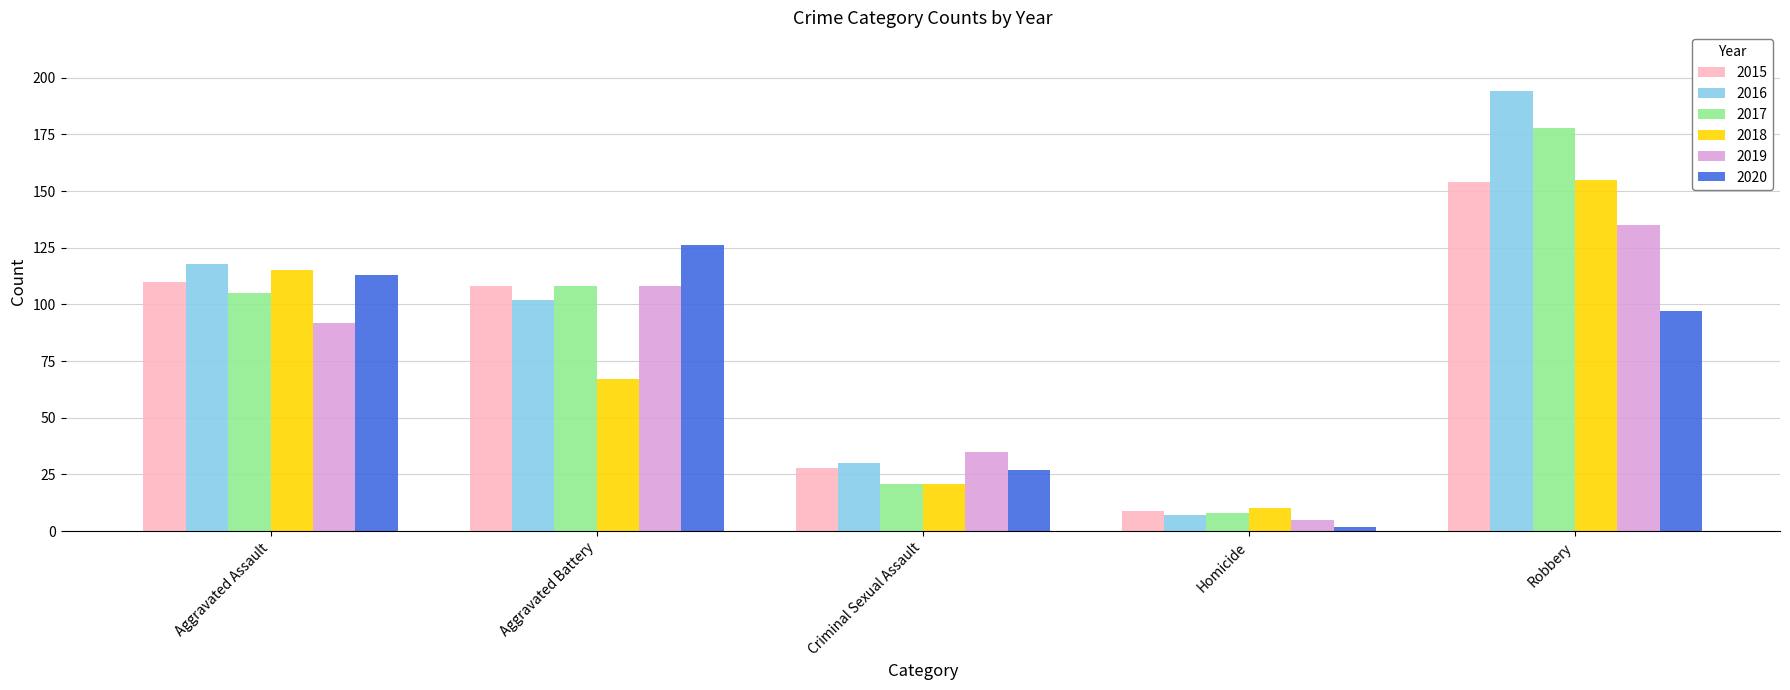

Which series changed the most between Aggravated Battery and Robbery?

2016